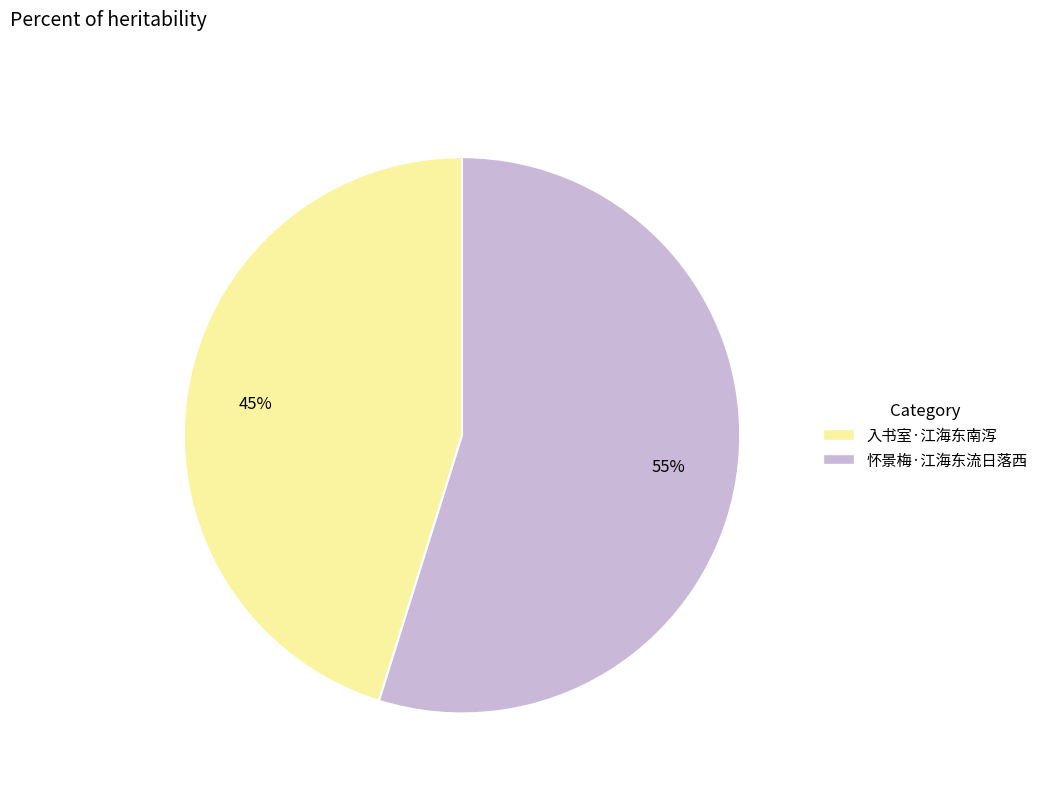

To the nearest percent, what is the difference between the largest and smallest slice percentages?

10%